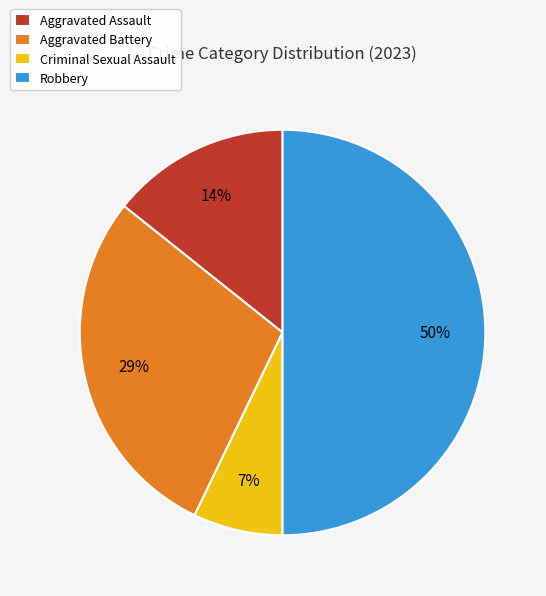

To the nearest percent, what is the difference between the Aggravated Assault and Robbery slice percentages?

36%